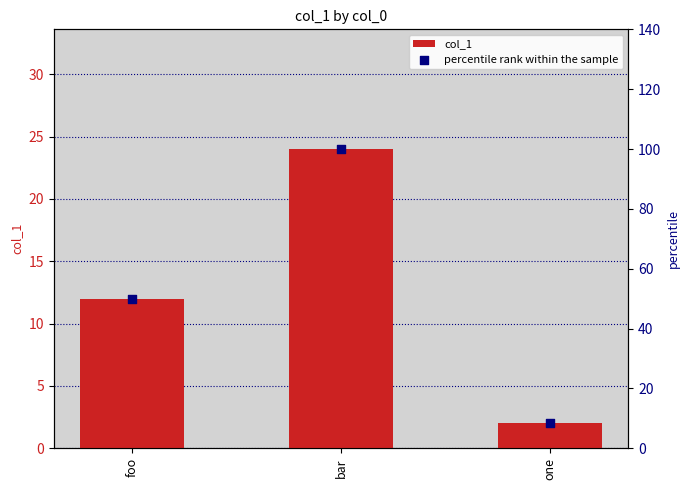

Which series has the largest Y range (max minus min)?

percentile rank within the sample